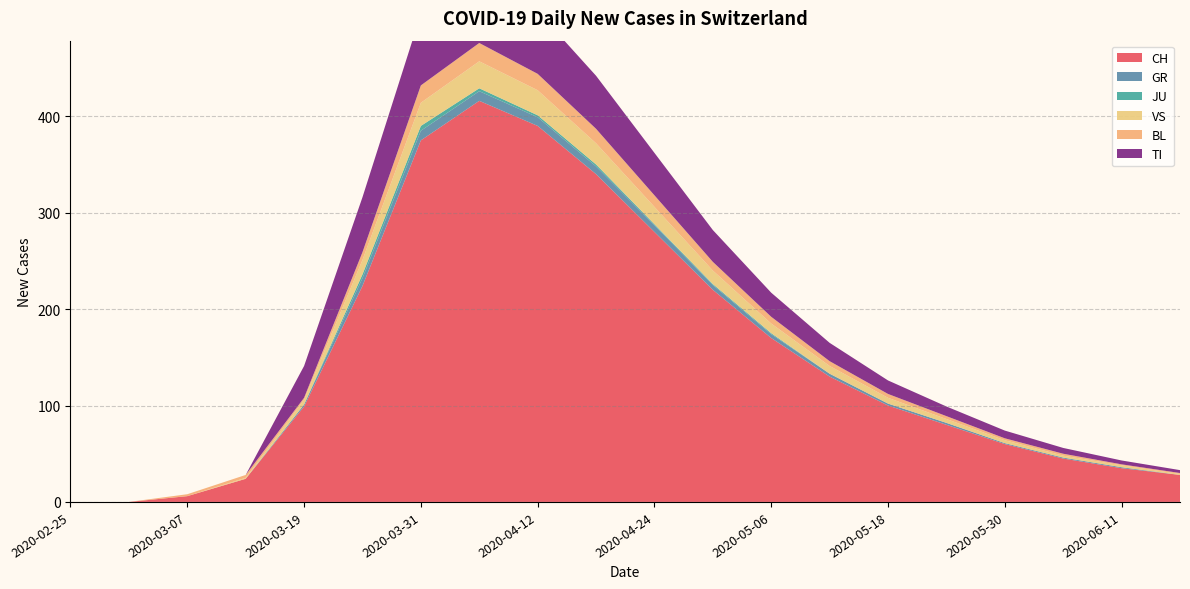

What is the difference between the highest and lowest values at 2020-04-06?

413